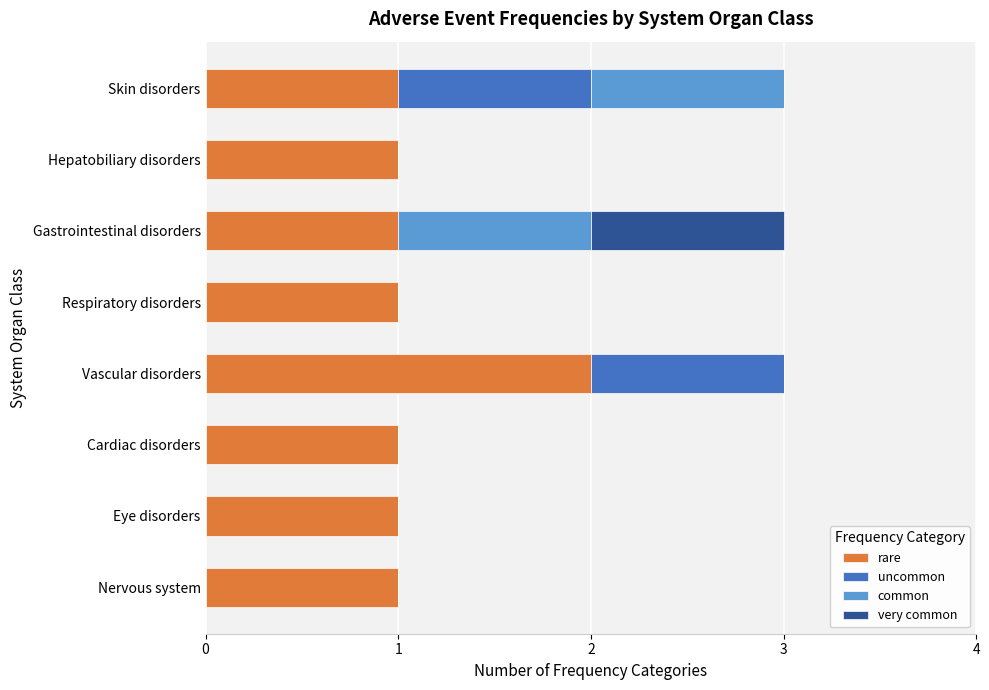

What is the total value across all series at Vascular disorders?

3